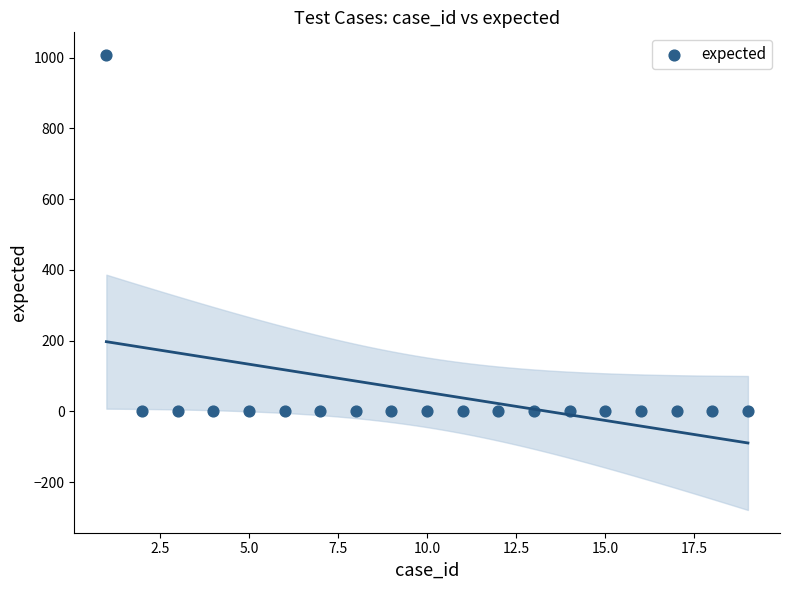

What is the range of X values (max minus min)?

18